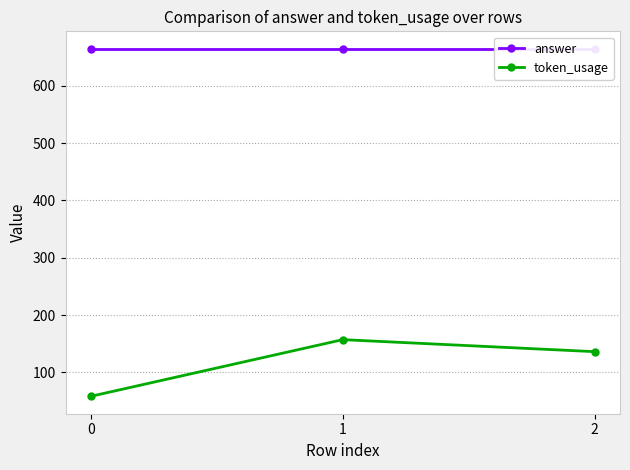

How many values in the token_usage series are below 136?

1